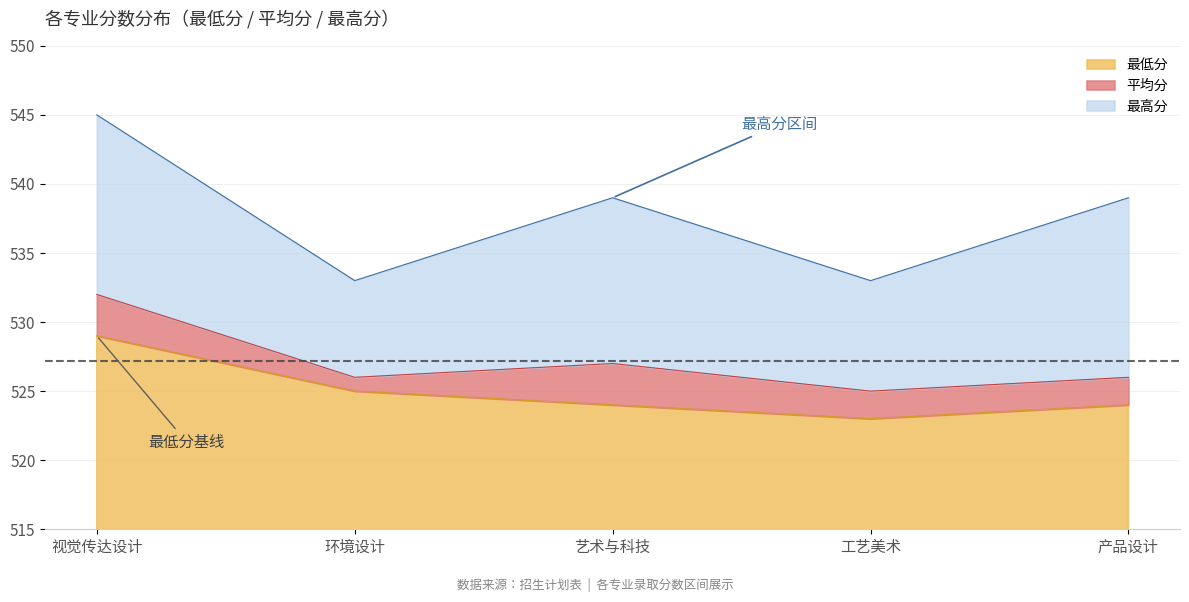

Rank the series at 艺术与科技 from highest to lowest value.

最高分, 平均分, 最低分